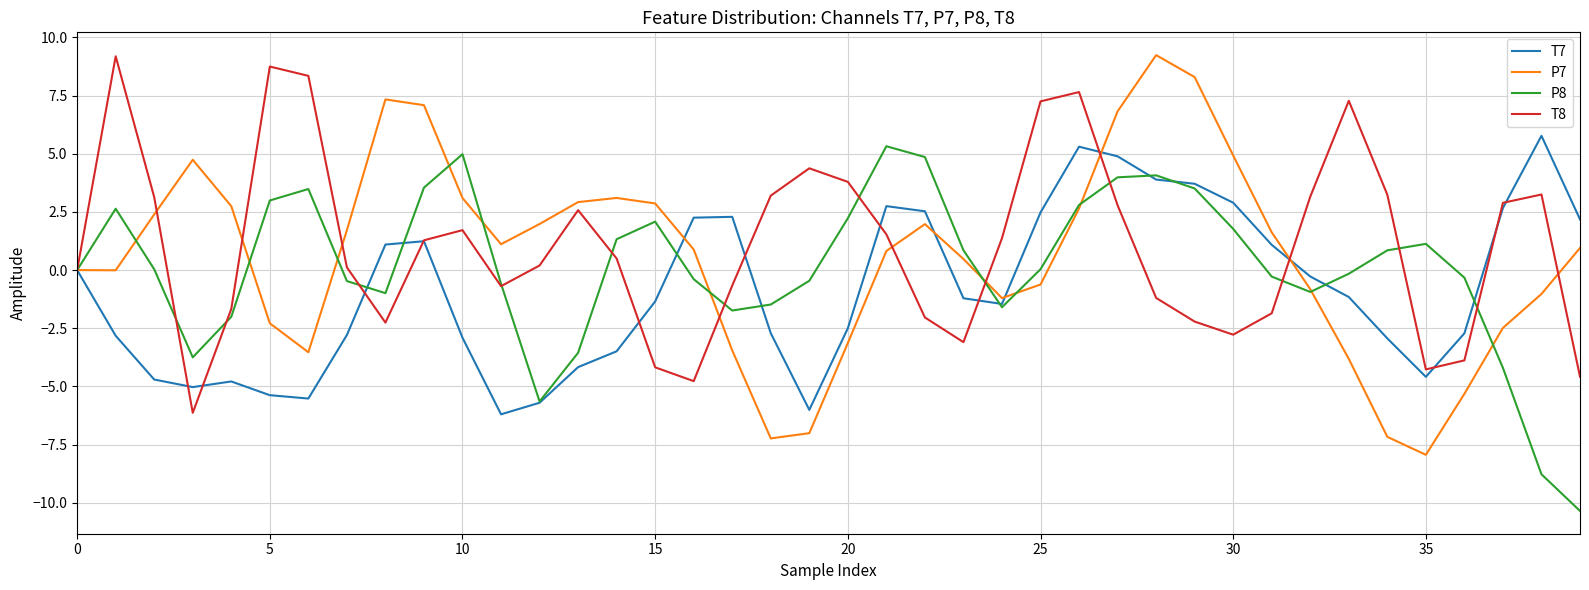

What is the minimum value shown in the chart?

-10.4